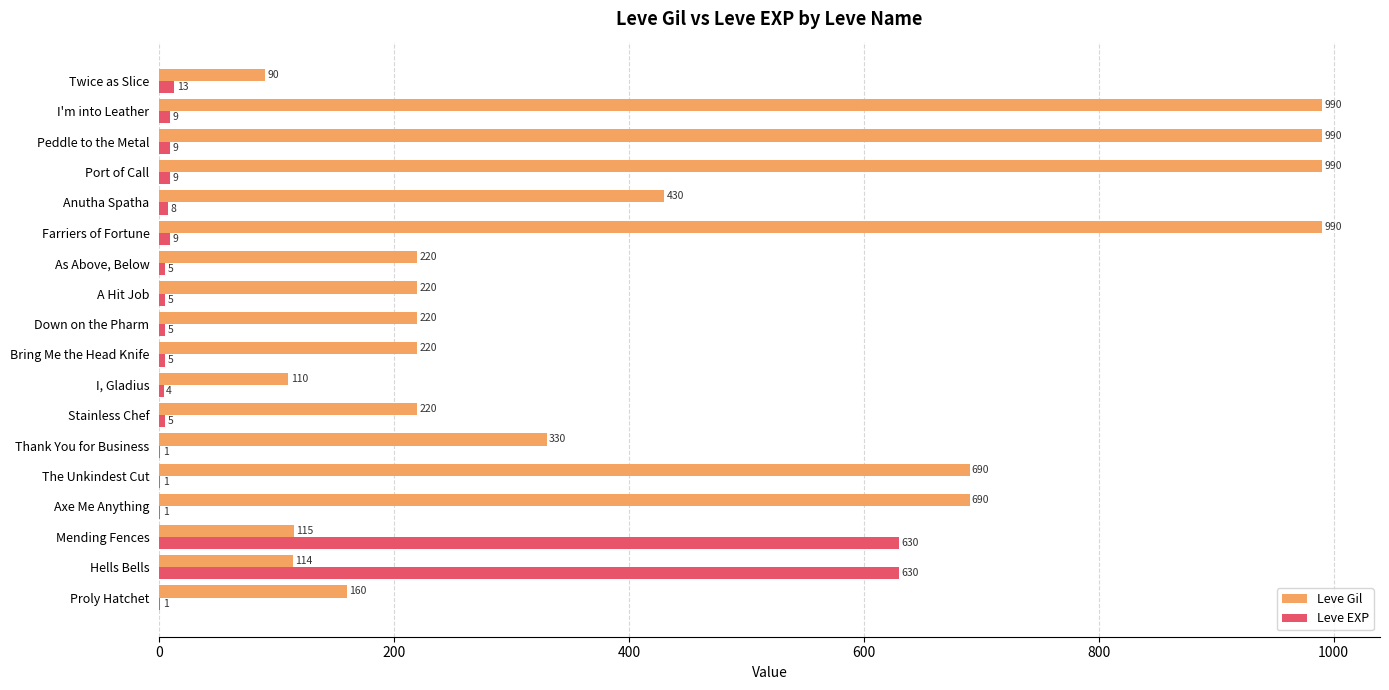

Read the Leve Gil value at Port of Call, to the nearest 100.

1000